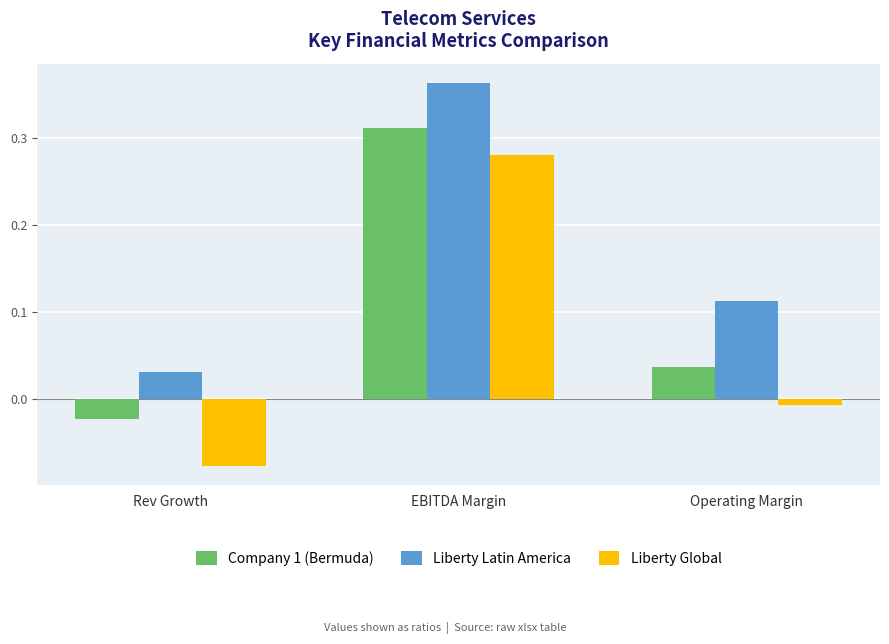

How many values in Company 1 (Bermuda) are above zero?

2